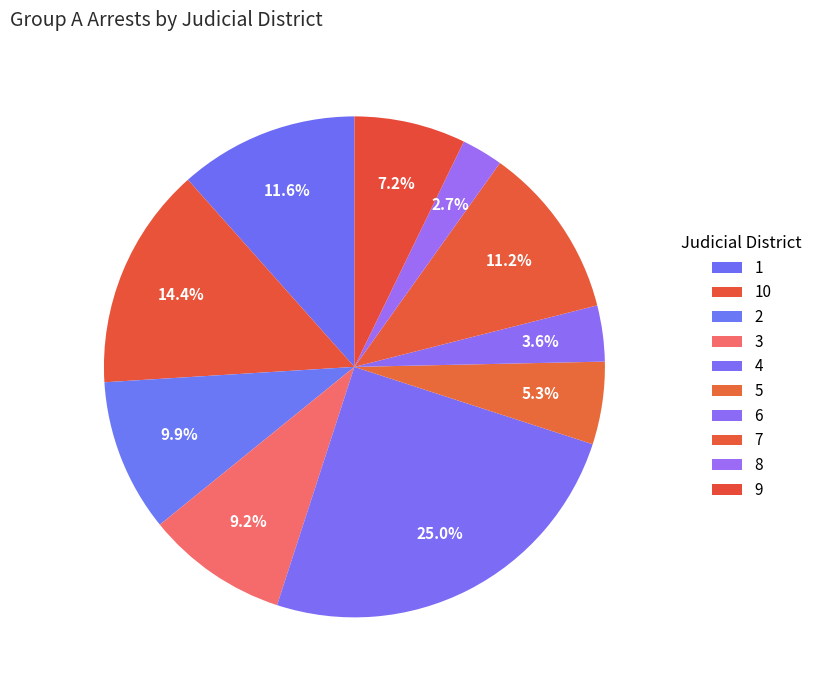

To the nearest percent, what is the difference between the 9 and 4 slice percentages?

18%